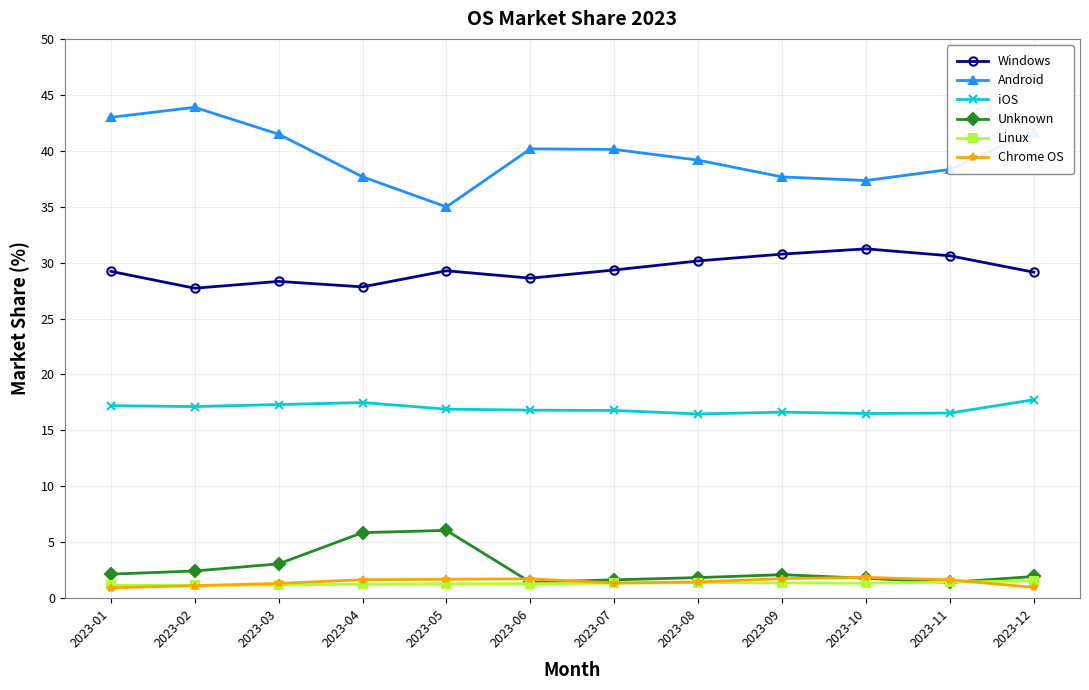

Which series ends up on top after the final intersection of Linux and Chrome OS?

Linux